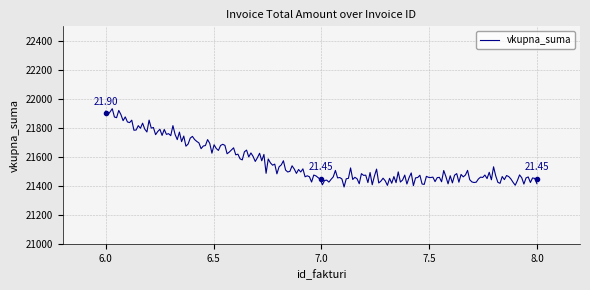

Reading left to right, list all the values displayed in this chart.

21900	21450	21450